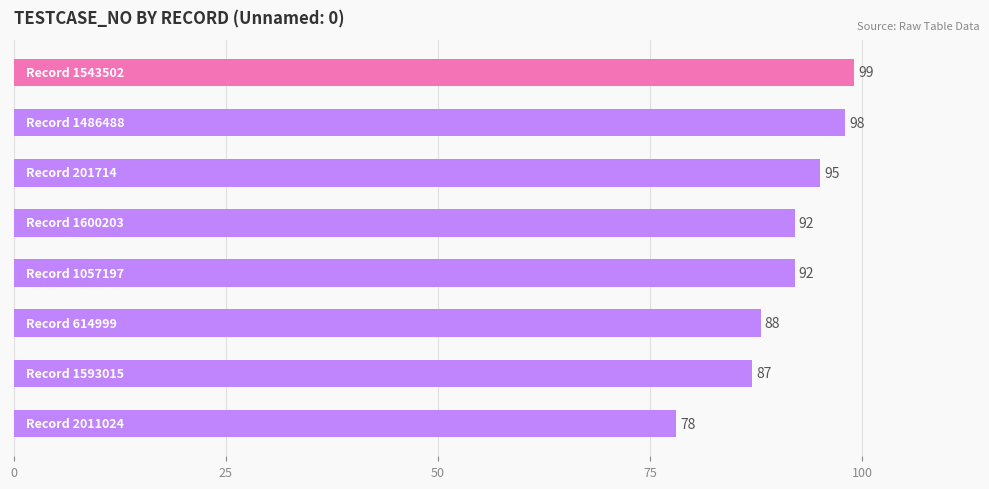

What is the minimum value shown in the chart?

78